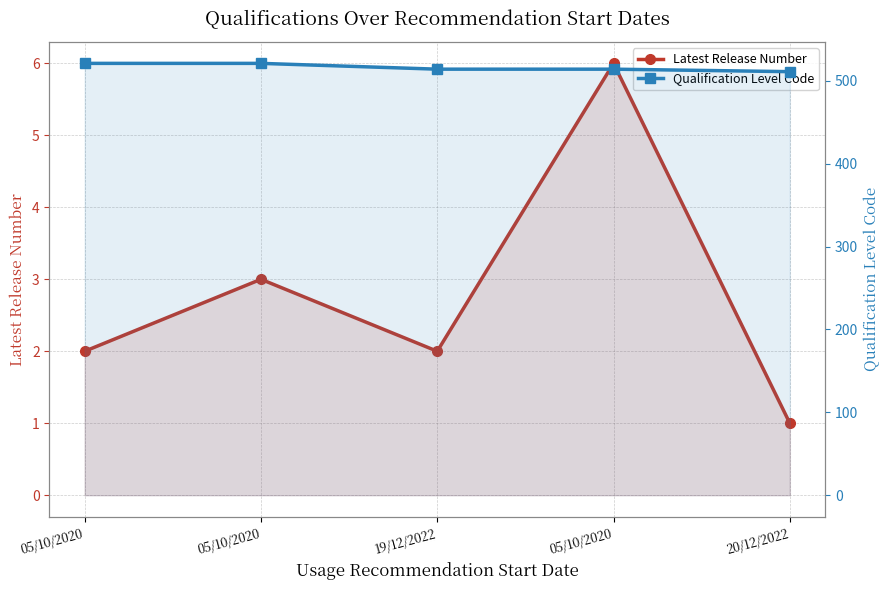

Is it true that Qualification Level Code equals 894 at 05/10/2020?

False